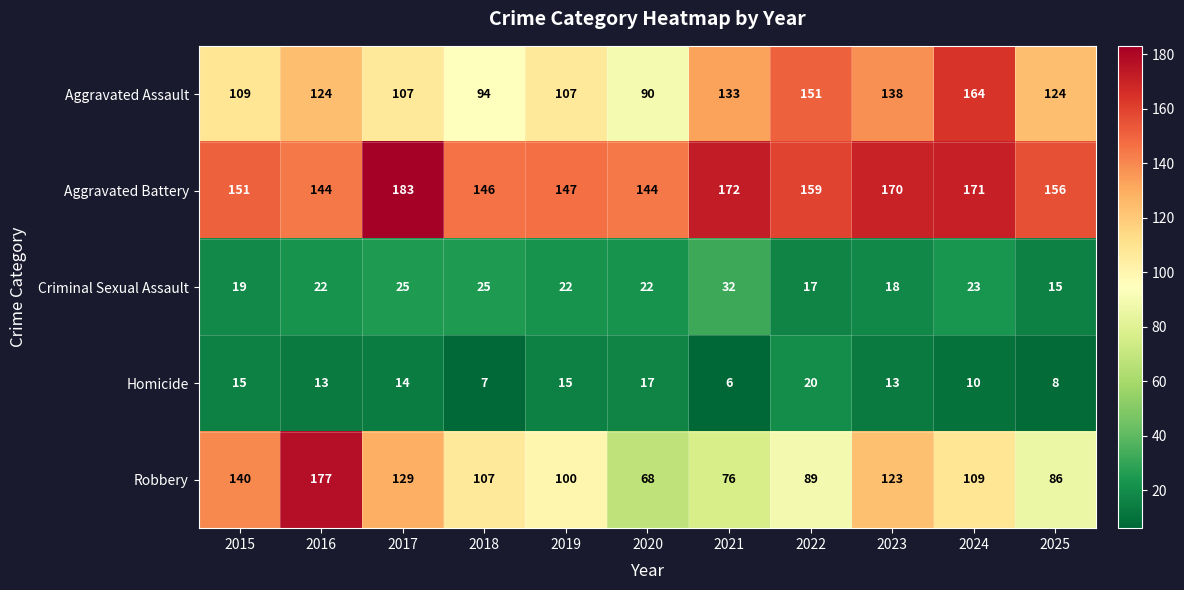

What is the sum of the Robbery values at 2022 and 2017?

218